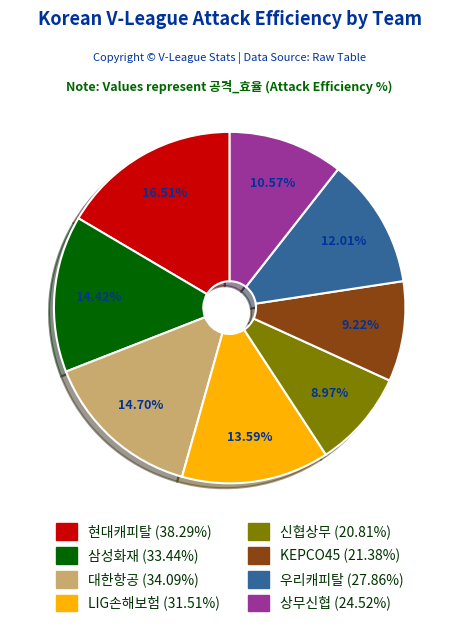

Does 대한항공 represent more than half of the total?

No